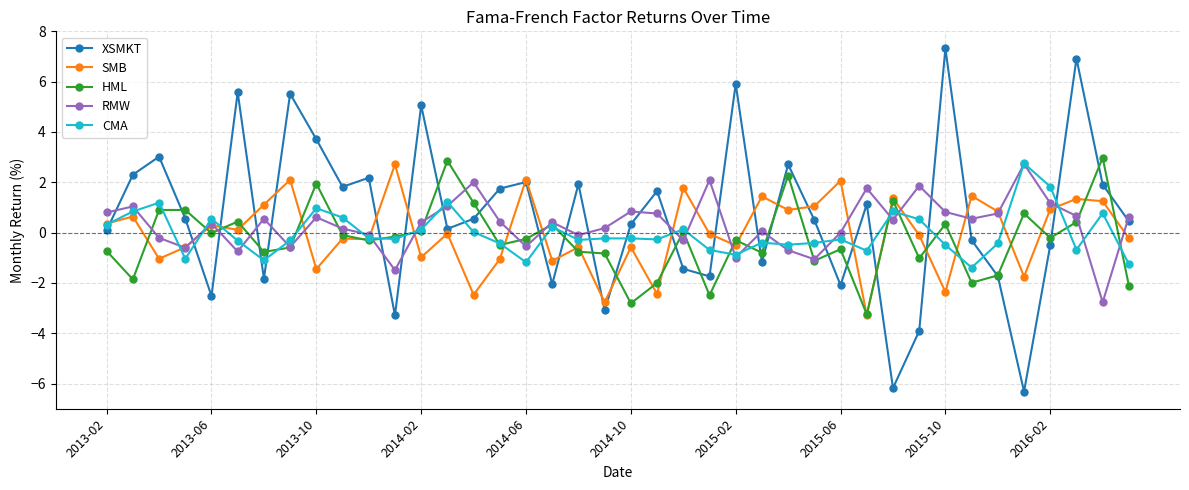

What is the maximum value for SMB?

2.7